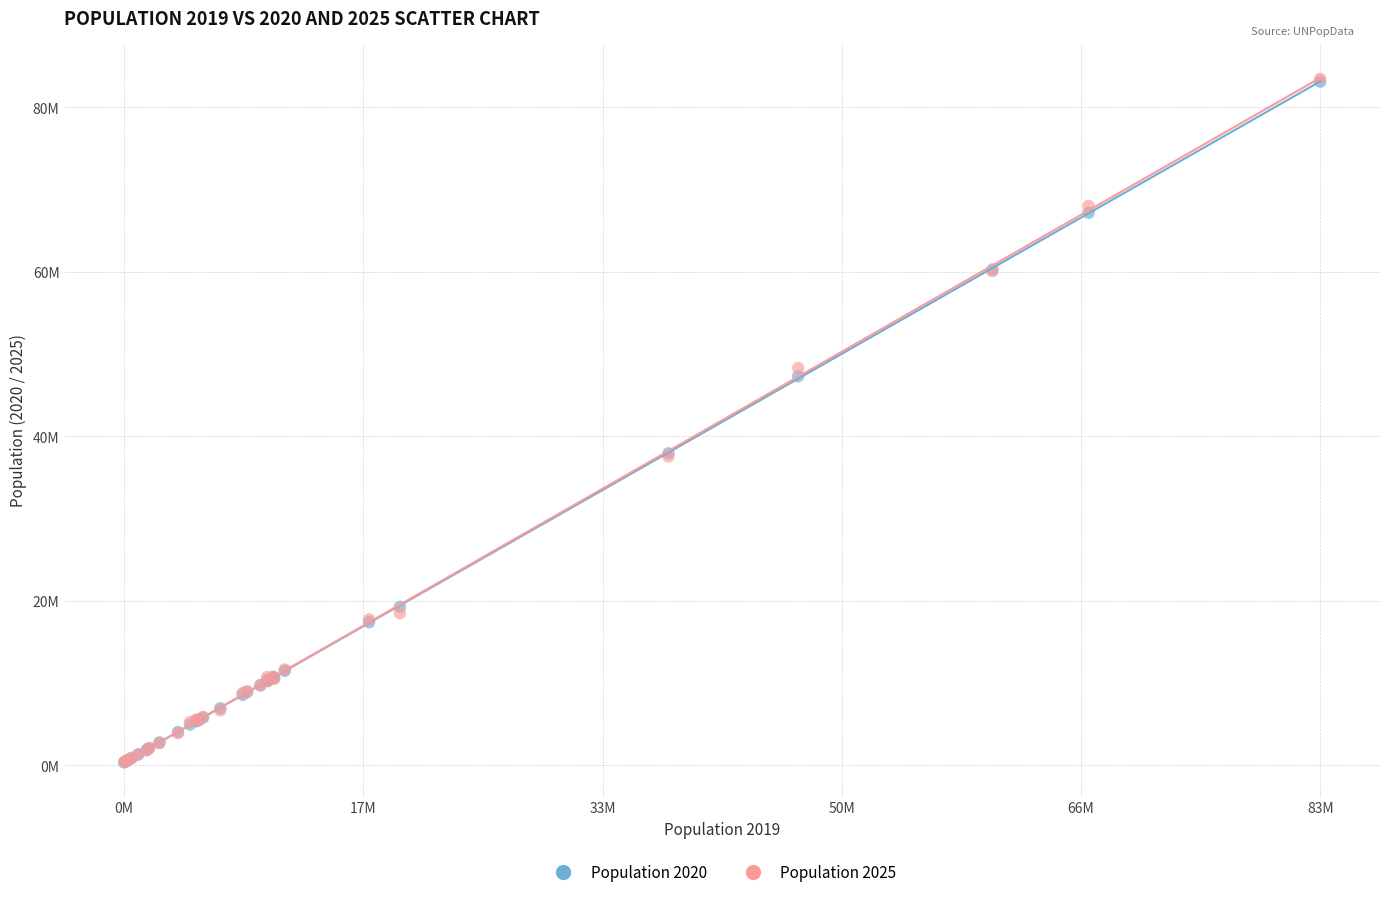

What are all the series names shown in the legend?

Population 2020, Population 2025